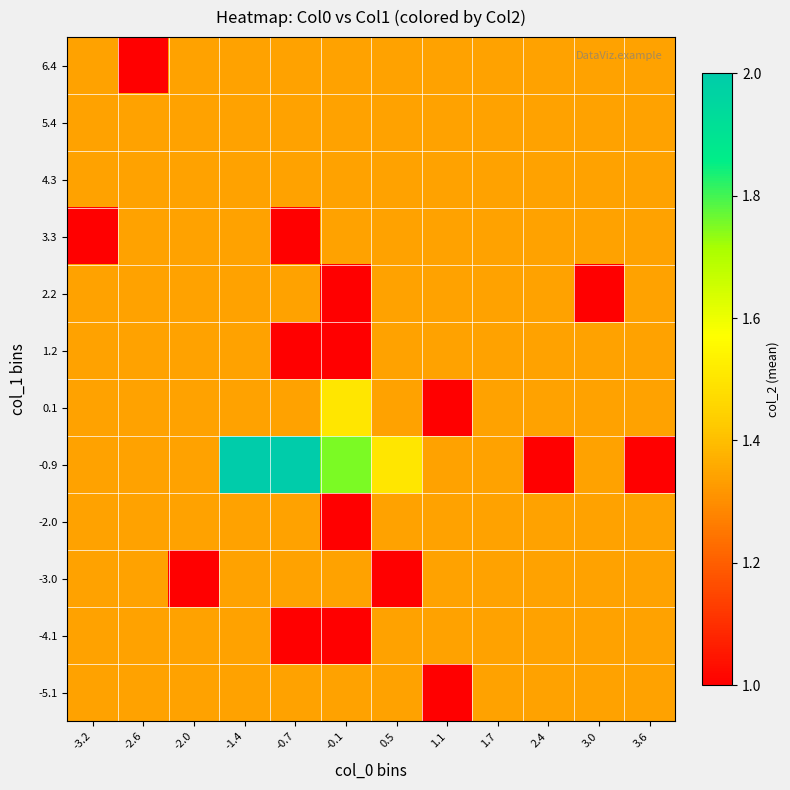

At how many categories does at least one series exceed 1?

12